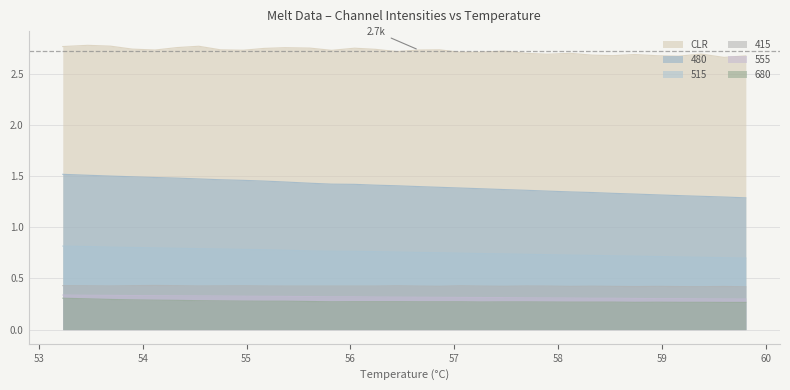

Between 54.33 and 55.61, which series saw the biggest shift?

480